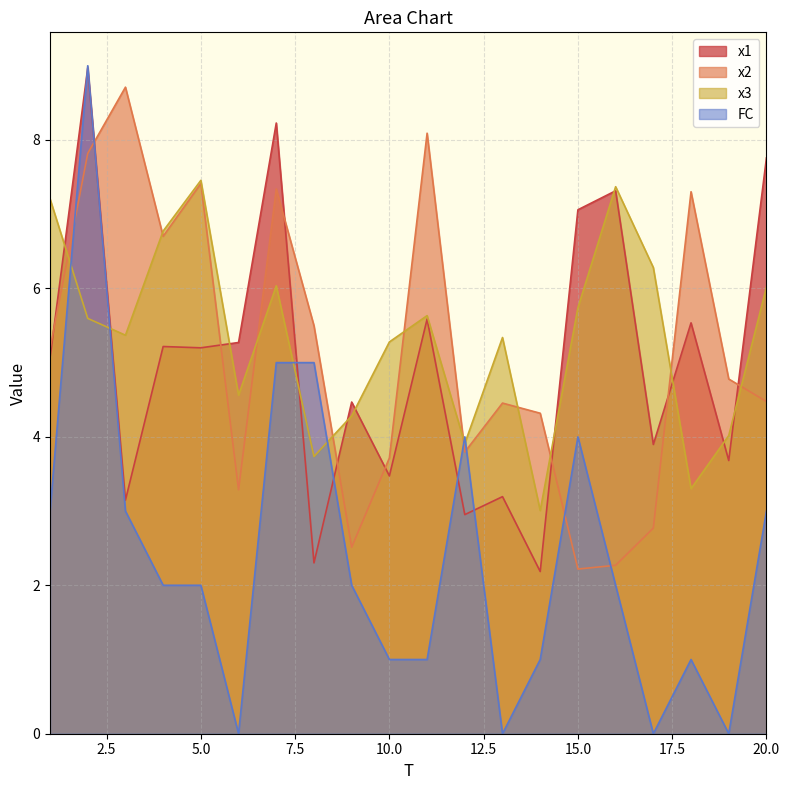

True or false: x3 and FC cross at least once.

True